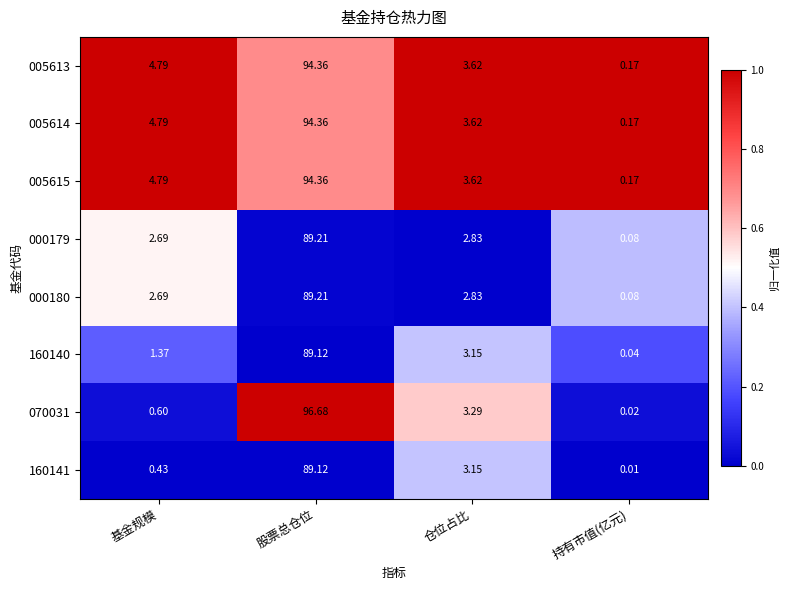

Rank the categories by 005615 value from highest to lowest.

股票总仓位, 基金规模, 仓位占比, 持有市值(亿元)